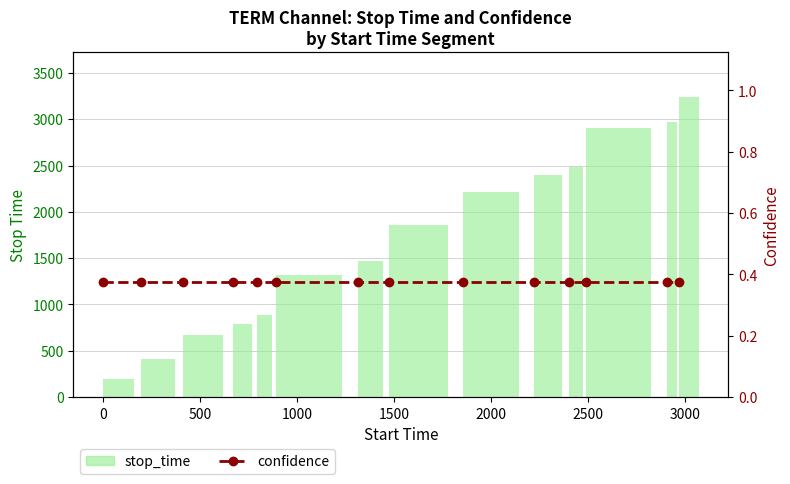

What is the difference between the maximum and minimum values in the stop_time series?

3038.0